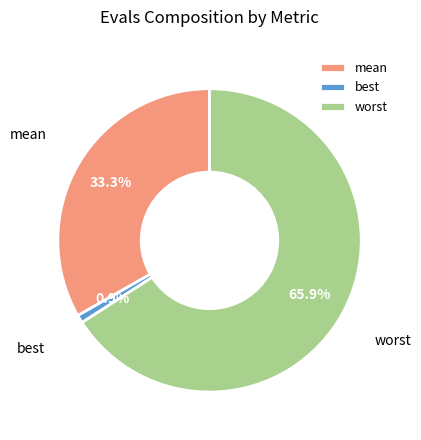

Does any single category account for the majority?

Yes